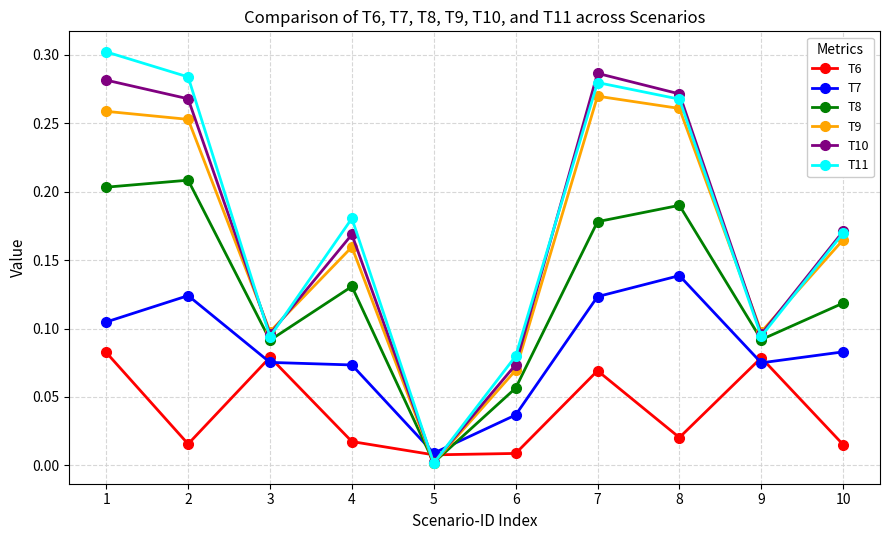

Between 2 and 9, which series saw the biggest shift?

T11